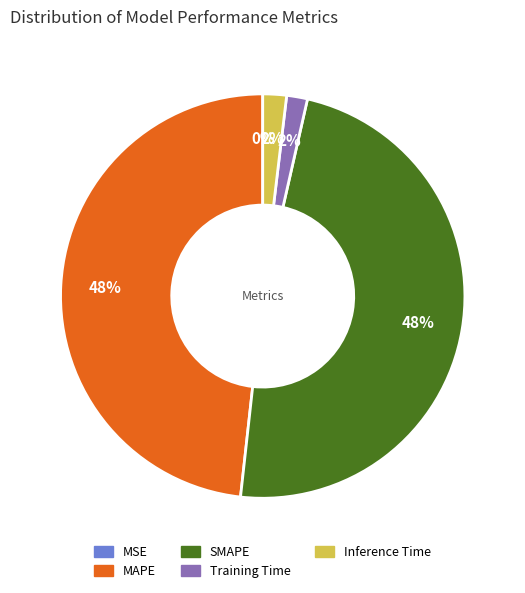

To the nearest percent, what is the combined percentage of SMAPE and MSE?

48%